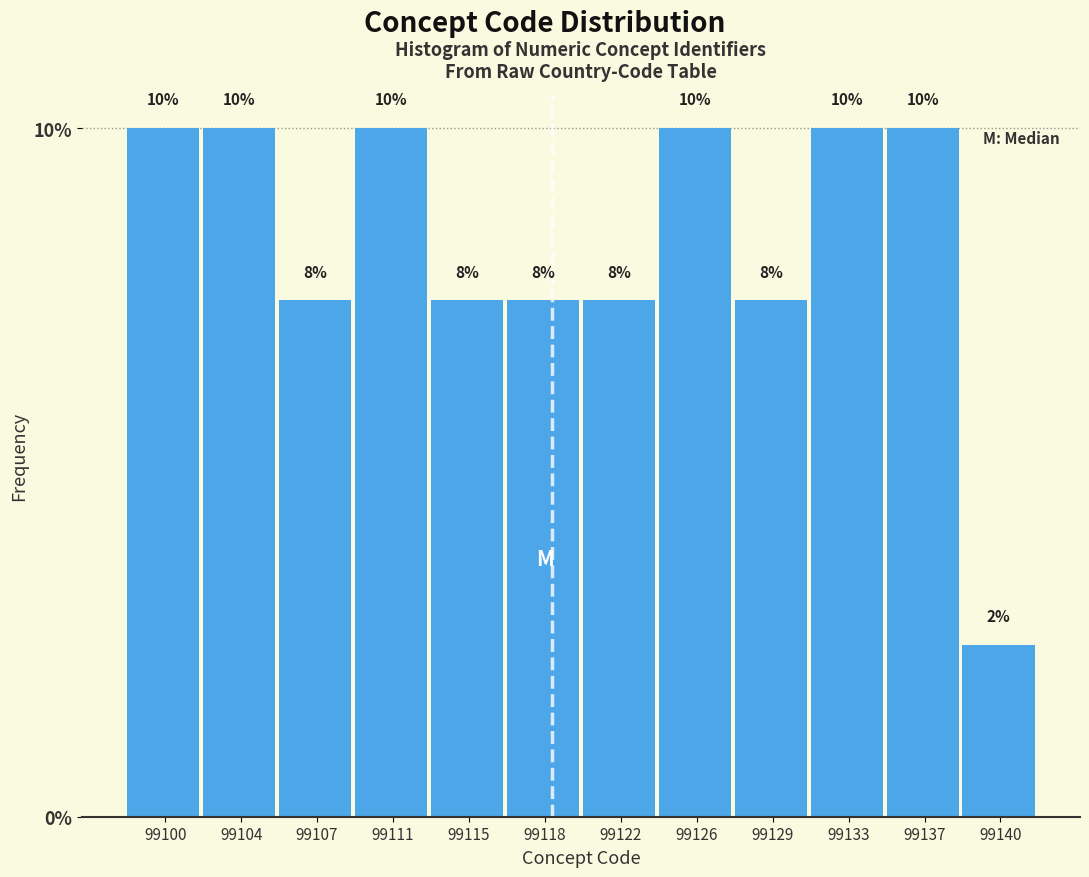

The chart shows a value of 11.0 at 99107. True or false?

False